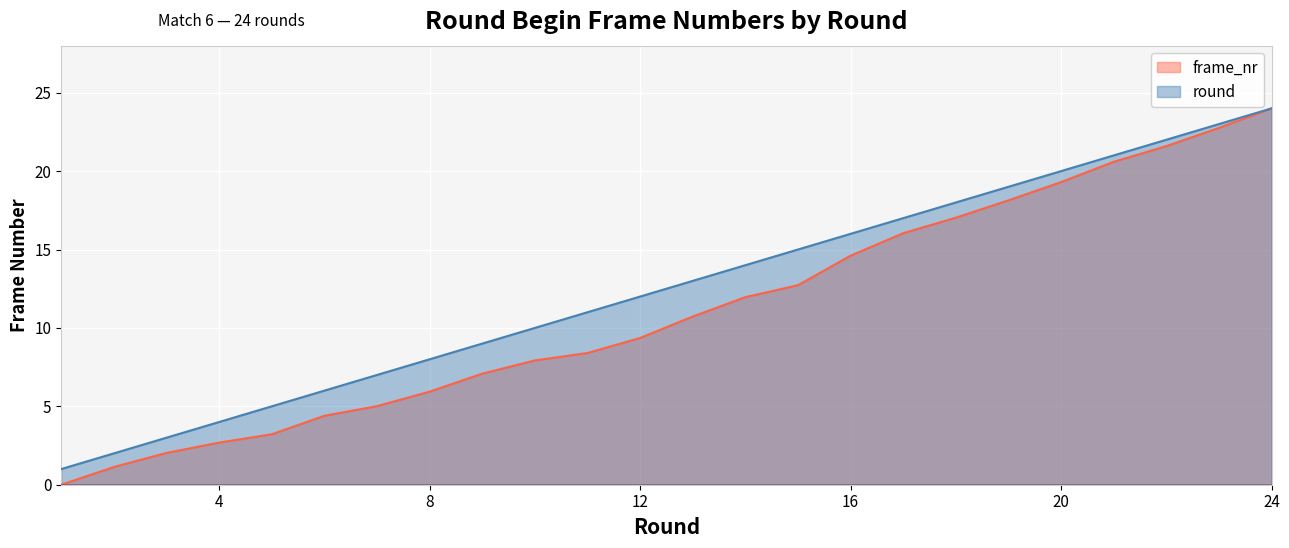

Reading left to right, extract all data points from this chart.

round: 1.0	2.0	3.0	4.0	5.0	6.0	7.0	8.0	9.0	10.0	11.0	12.0	13.0	14.0	15.0	16.0	17.0	18.0	19.0	20.0	21.0	22.0	23.0	24.0
frame_nr: 0.0	1.1	2.0	2.7	3.2	4.4	5.0	5.9	7.1	7.9	8.4	9.4	10.7	12.0	12.7	14.6	16.0	17.0	18.1	19.3	20.6	21.6	22.8	24.0